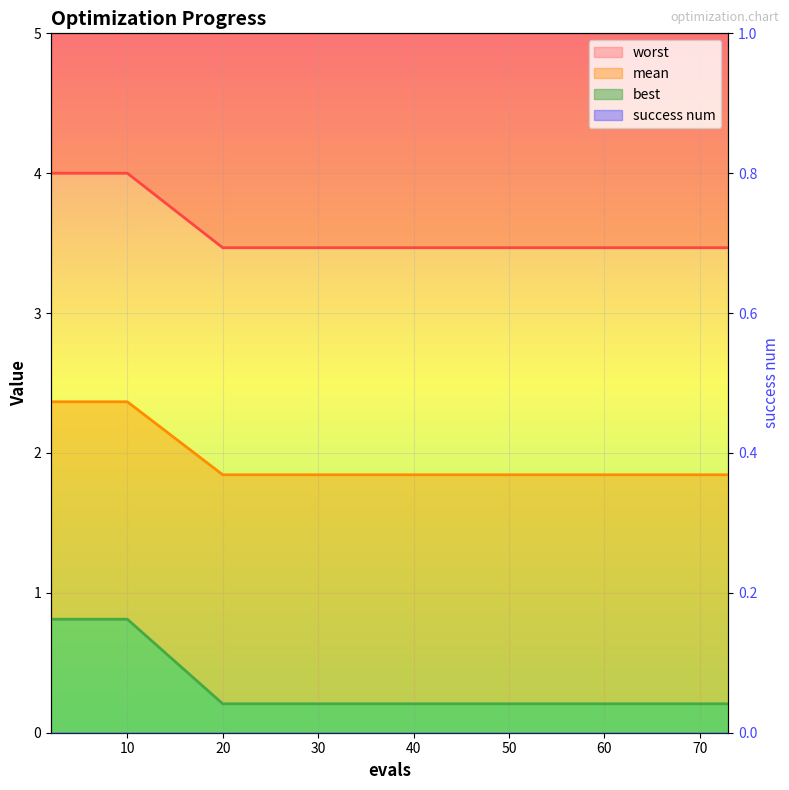

At which category is the sum across all series the highest?

2